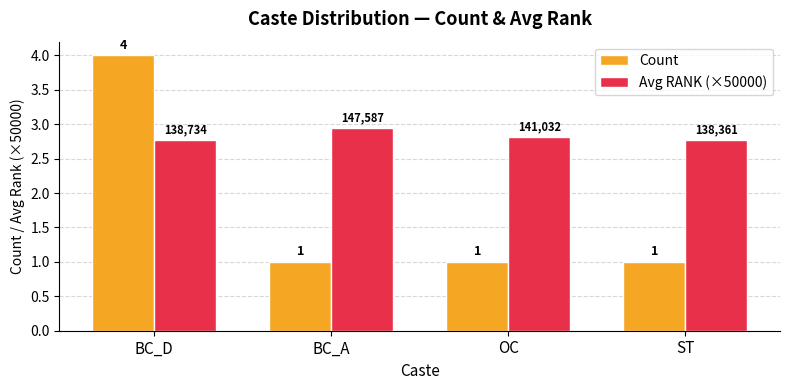

What is the label of the 3rd bar from the right?

BC_A